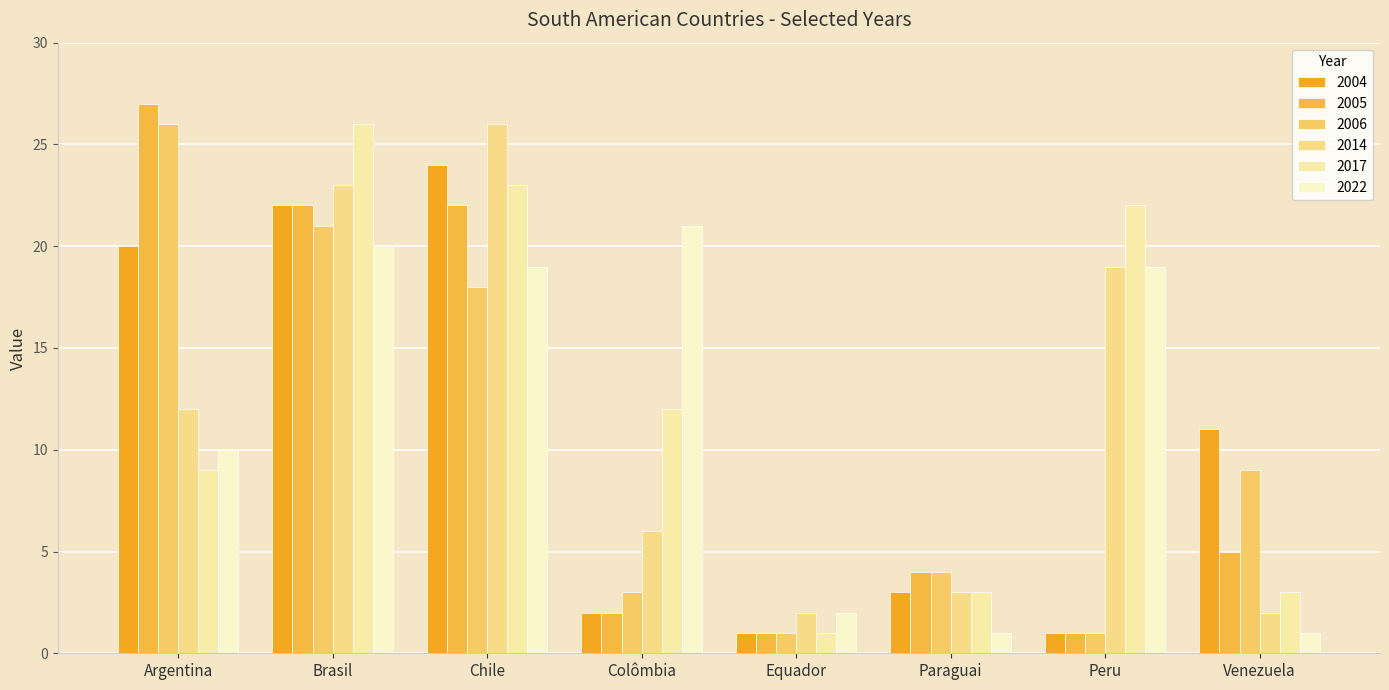

How many groups of bars are there?

8